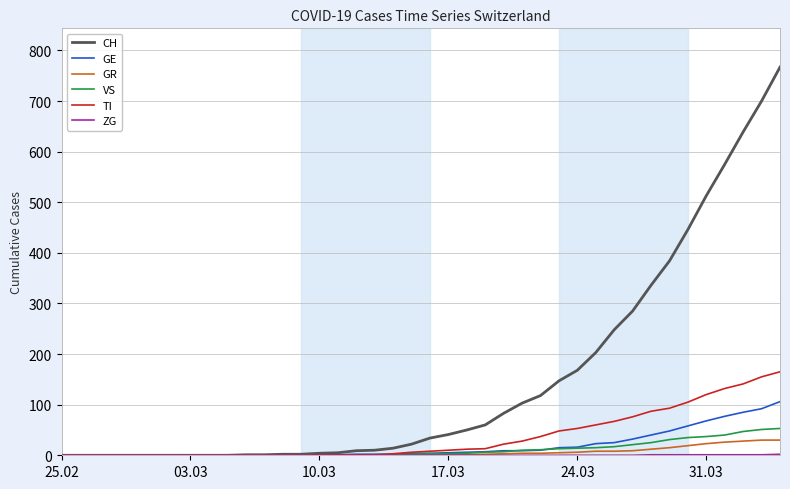

What is the maximum value for TI?

165